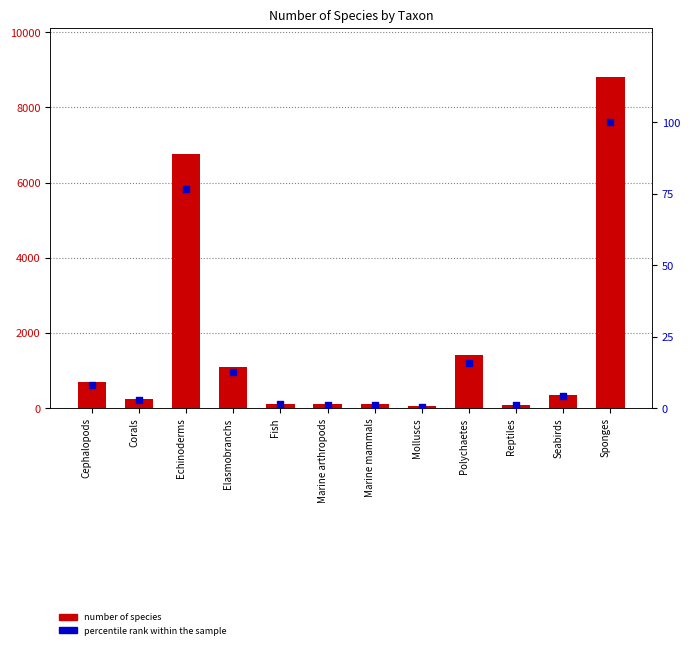

Is the value of number of species at Corals greater than the value of percentile rank within the sample at Reptiles?

Yes